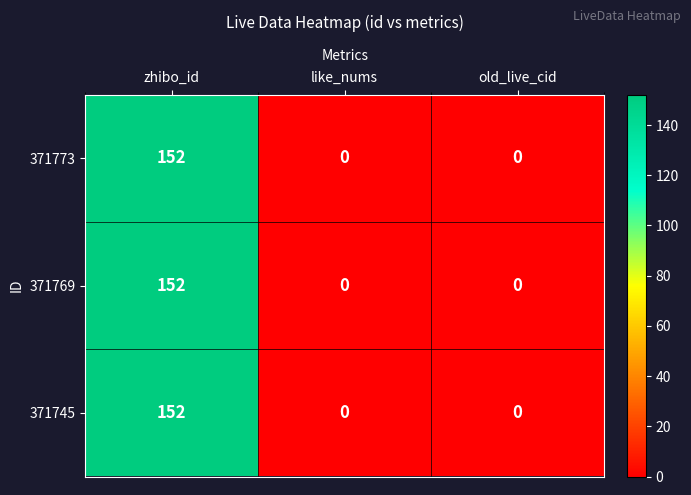

True or false: 371745 has a value of 0 at old_live_cid.

True